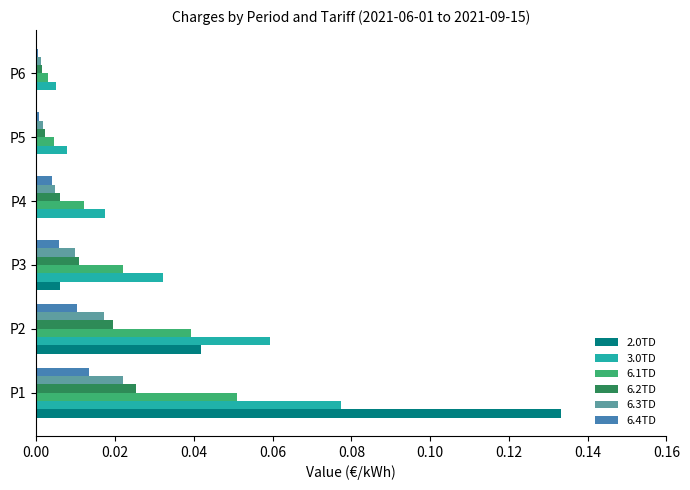

Which label corresponds to the largest value in the chart?

P1